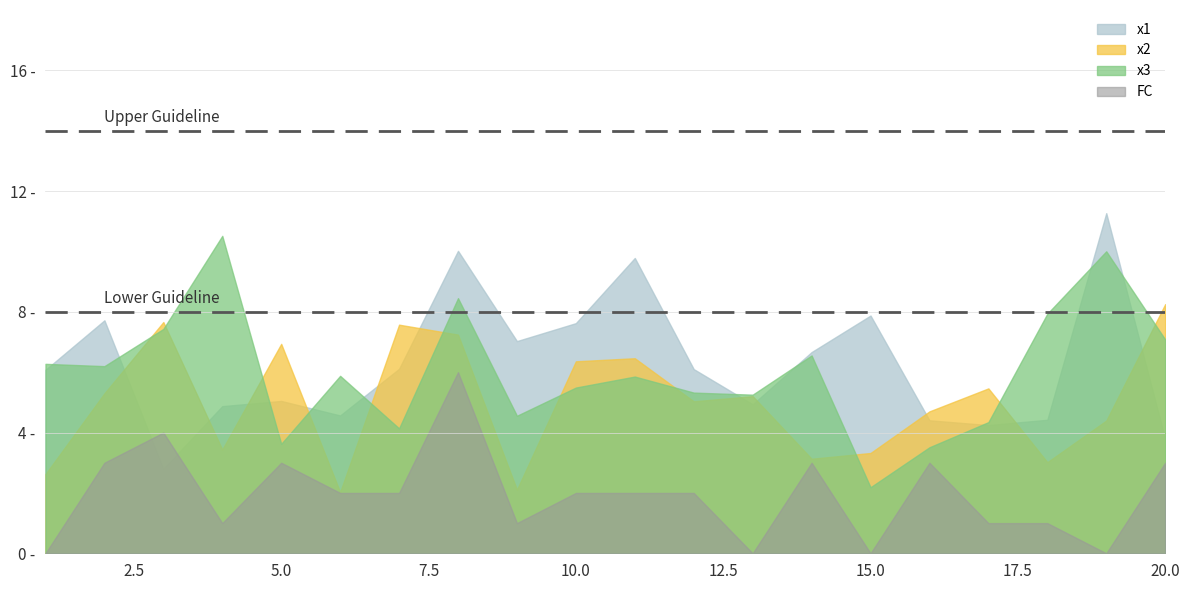

Between 5 and 11, which series saw the biggest shift?

x1